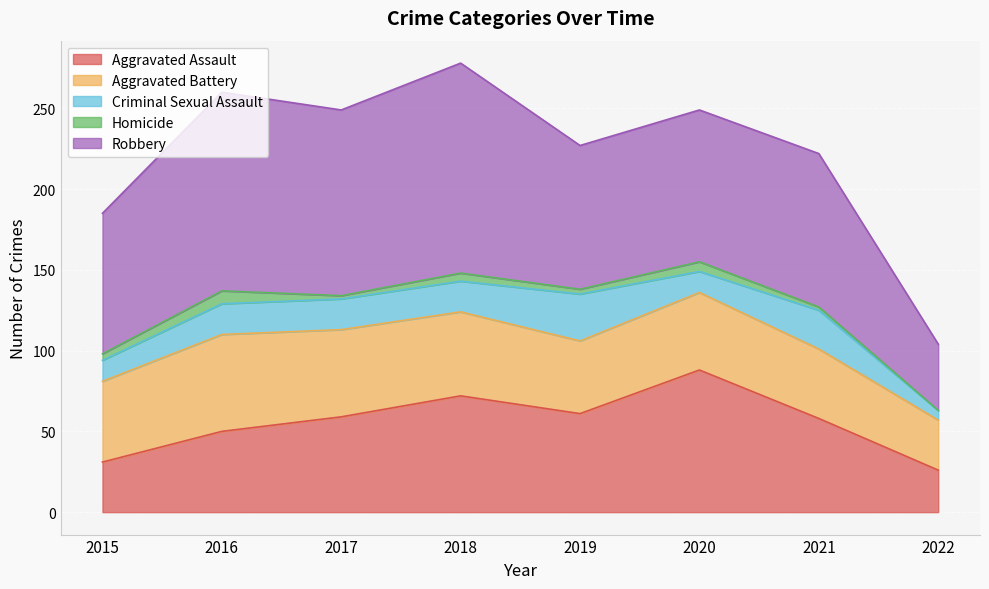

How many categories are shown in the chart?

8